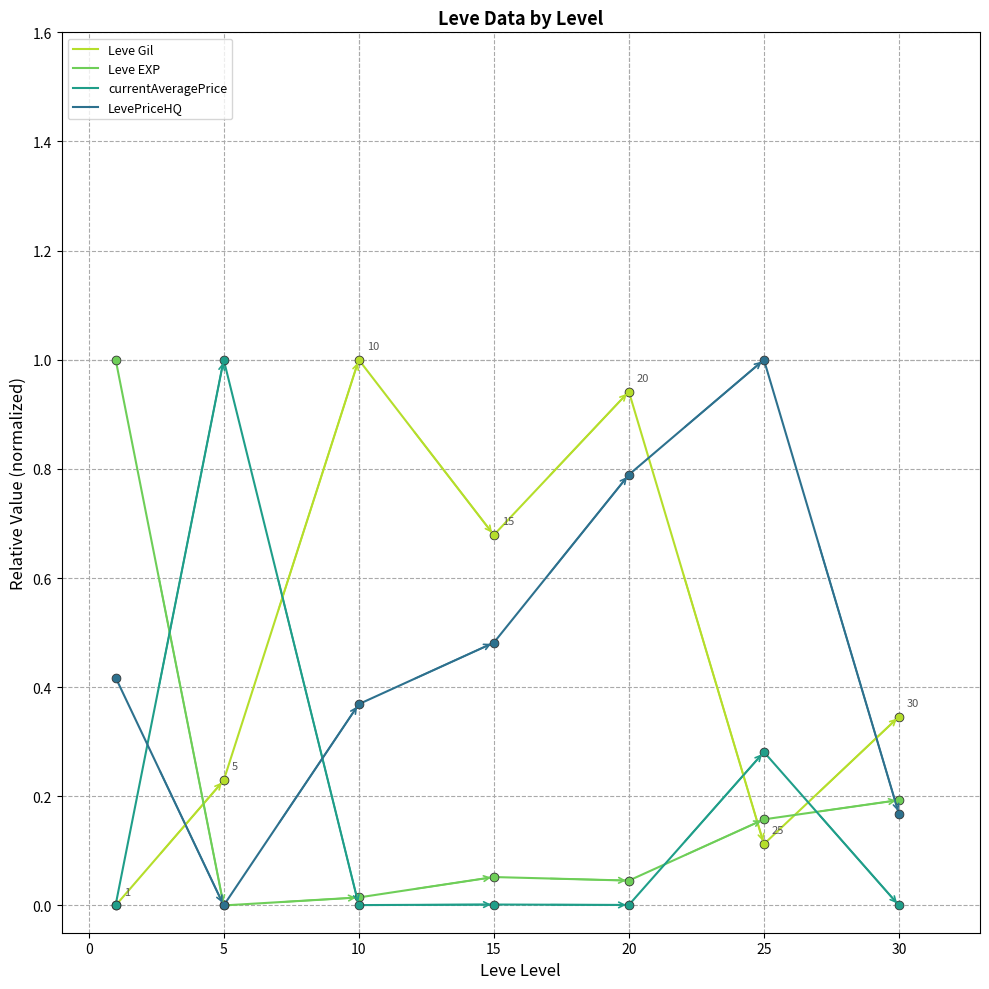

How many times do Leve Gil and Leve EXP cross each other?

3